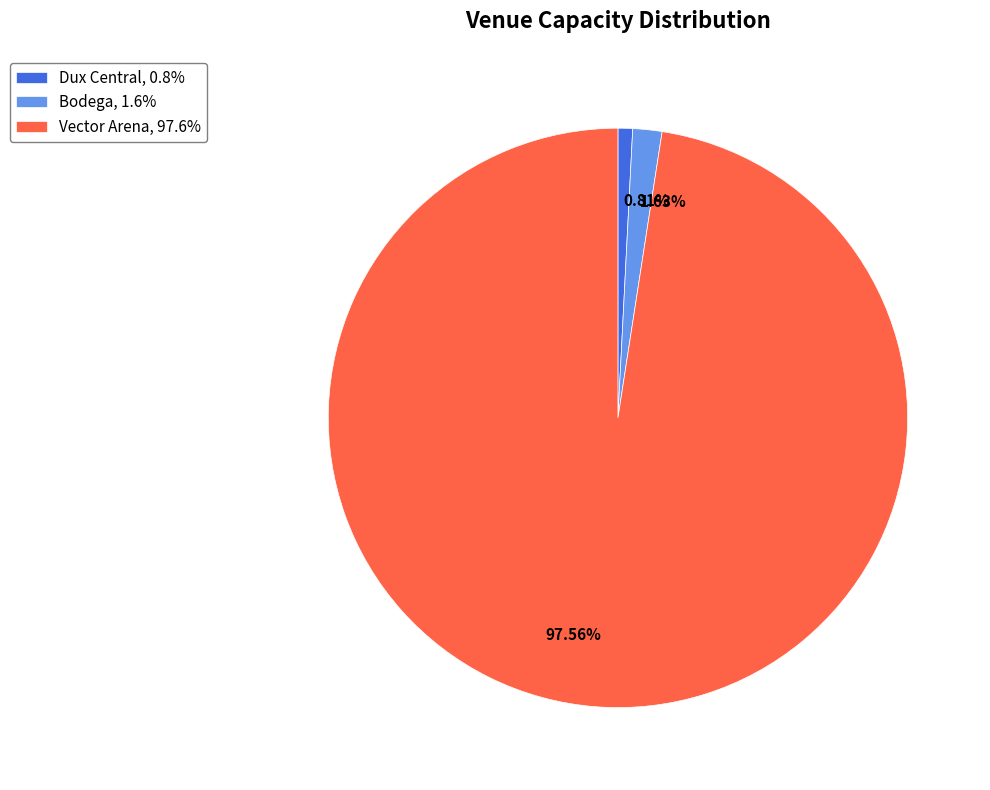

What is the total percentage of Bodega and Dux Central?

2.4%